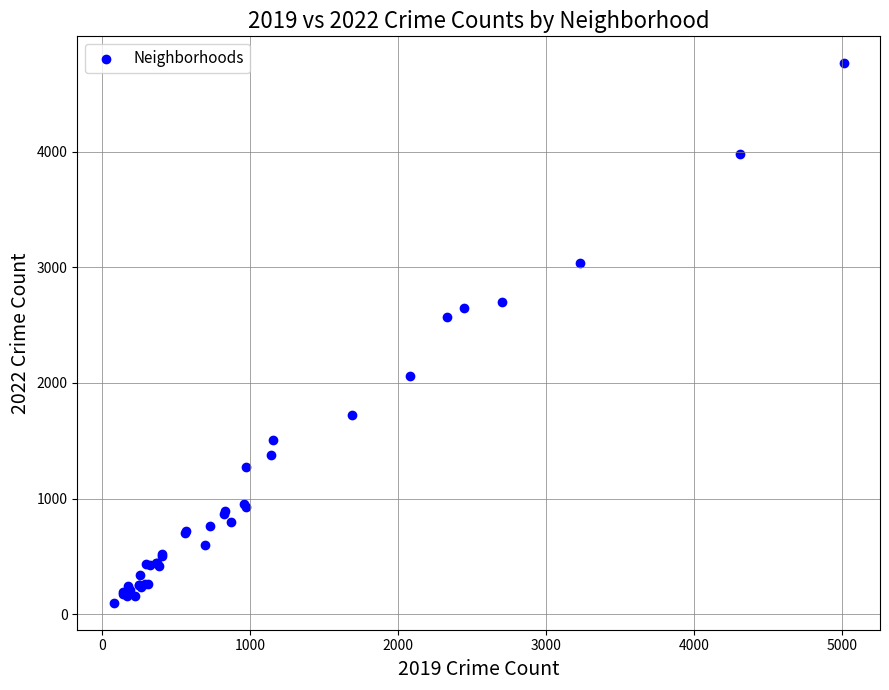

What Y value in the scatter plot is closest to 2431?

2566